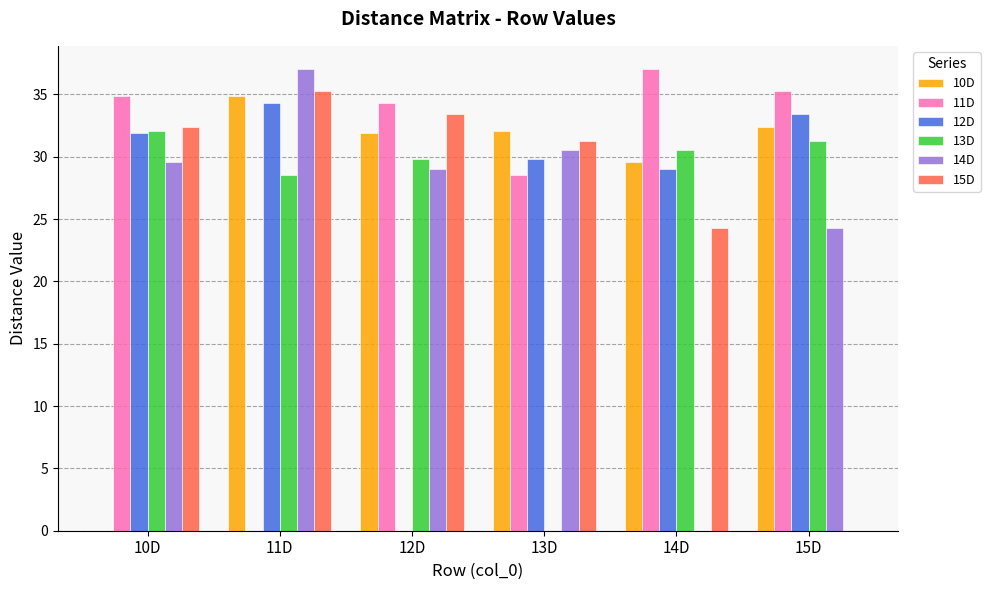

How many positive values does the 11D series have?

5